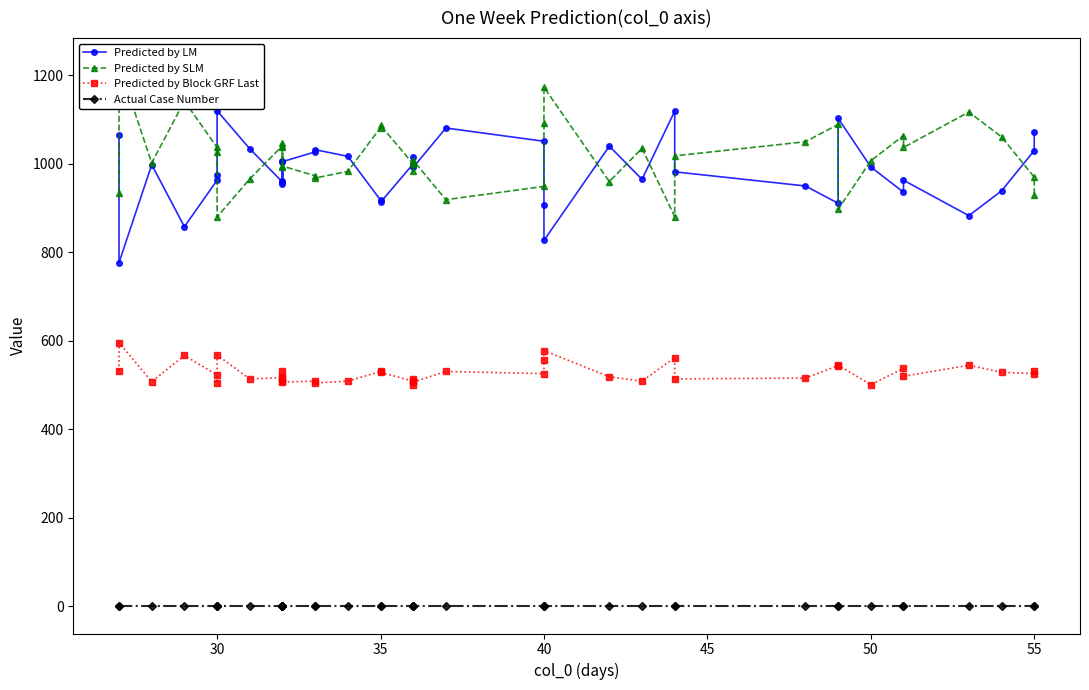

True or false: Predicted by Block GRF Last and Predicted by LM intersect in this chart.

False